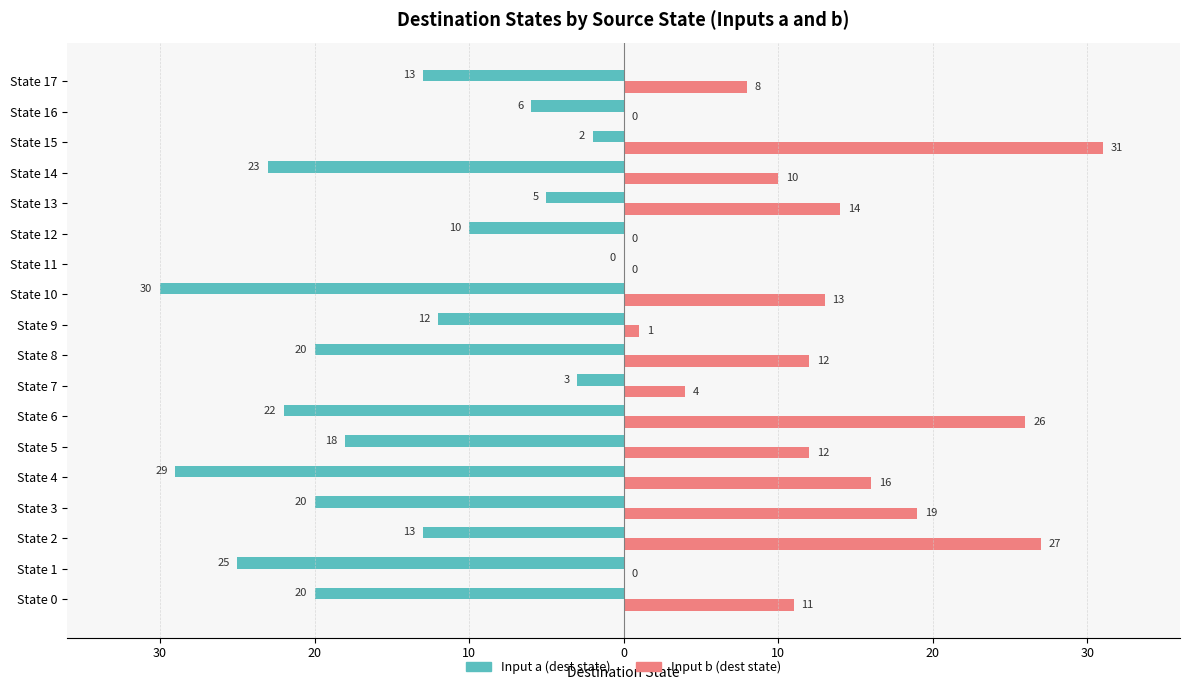

What is the value of the Input b (dest state) bar at the 1st from the left?

11